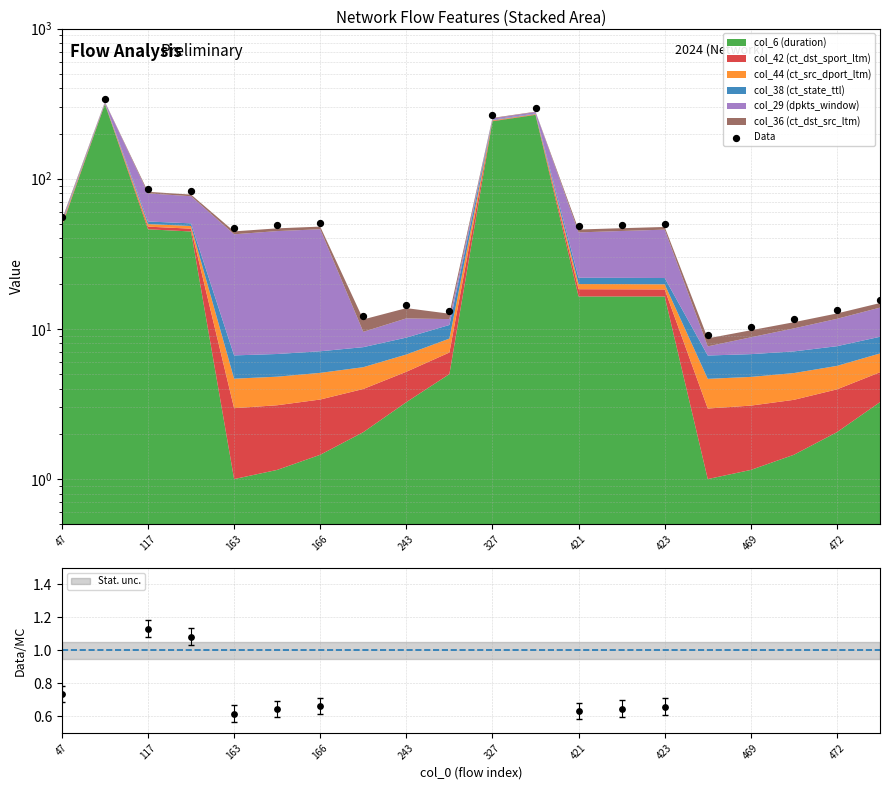

Approximately how many times larger is the value at 423 compared to 327?

0.2